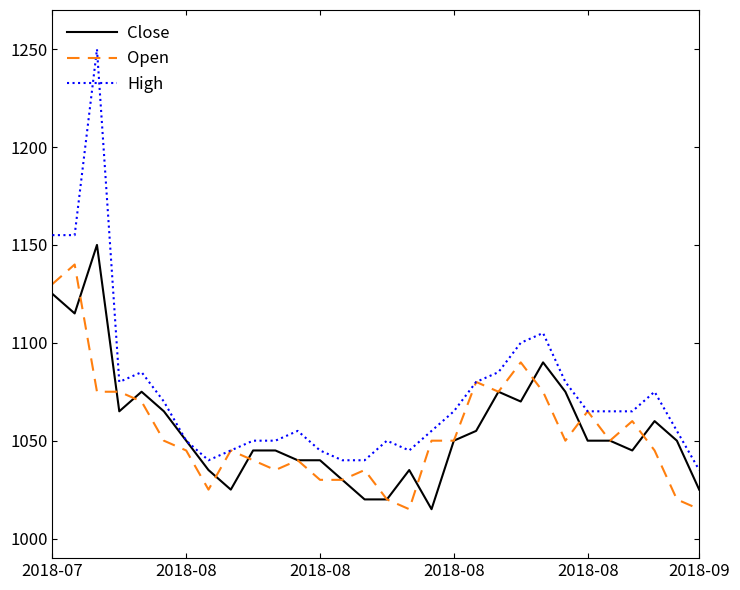

Which series has the largest range (max minus min)?

High